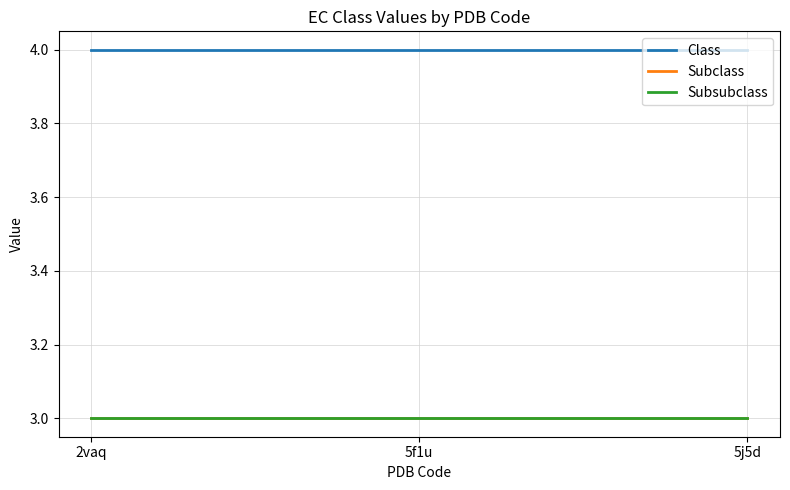

What is the label of the 2nd point from the right?

5f1u